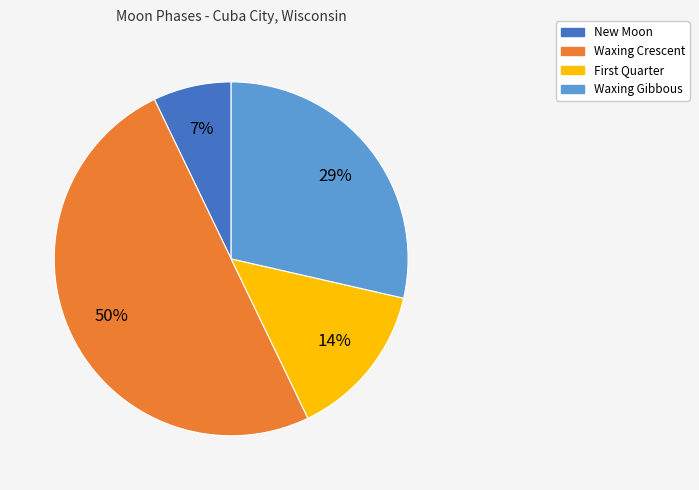

Rank the categories by value from highest to lowest.

Waxing Crescent, Waxing Gibbous, First Quarter, New Moon